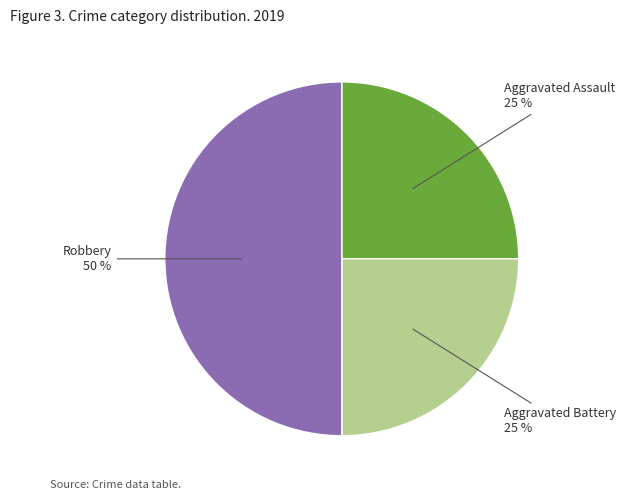

To the nearest percent, what portion does Aggravated Assault represent?

25%